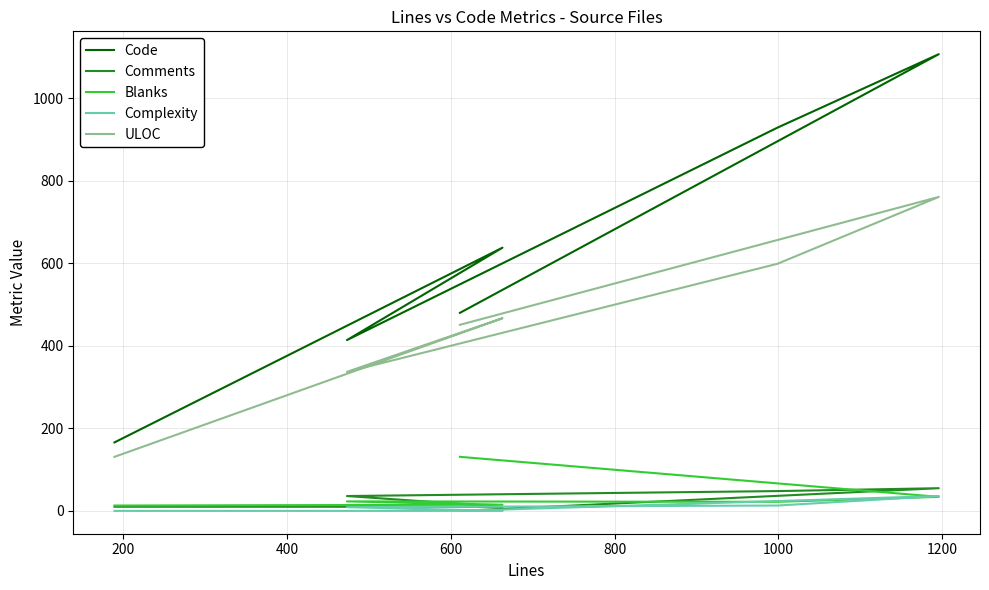

At 600, list the series in order from smallest to largest.

Complexity, Blanks, Comments, ULOC, Code